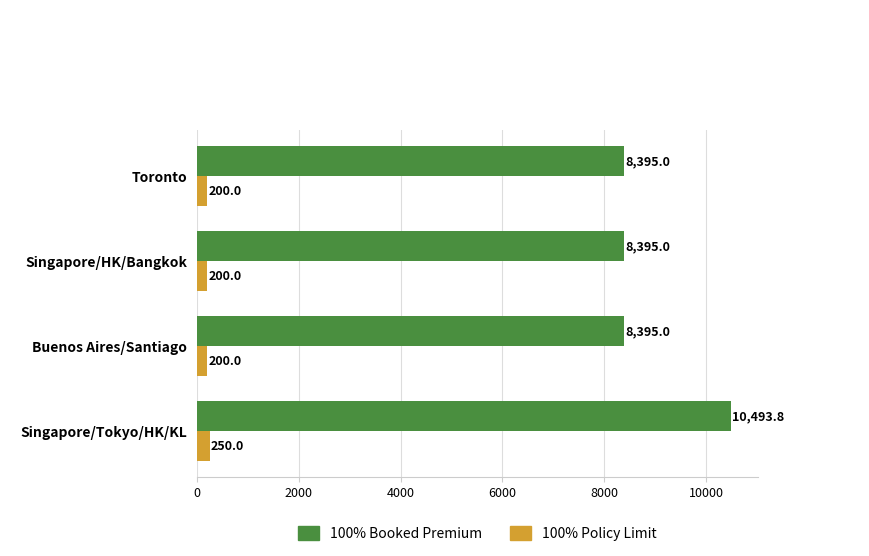

Between Singapore/Tokyo/HK/KL and Singapore/HK/Bangkok, which series saw the biggest shift?

100% Booked Premium